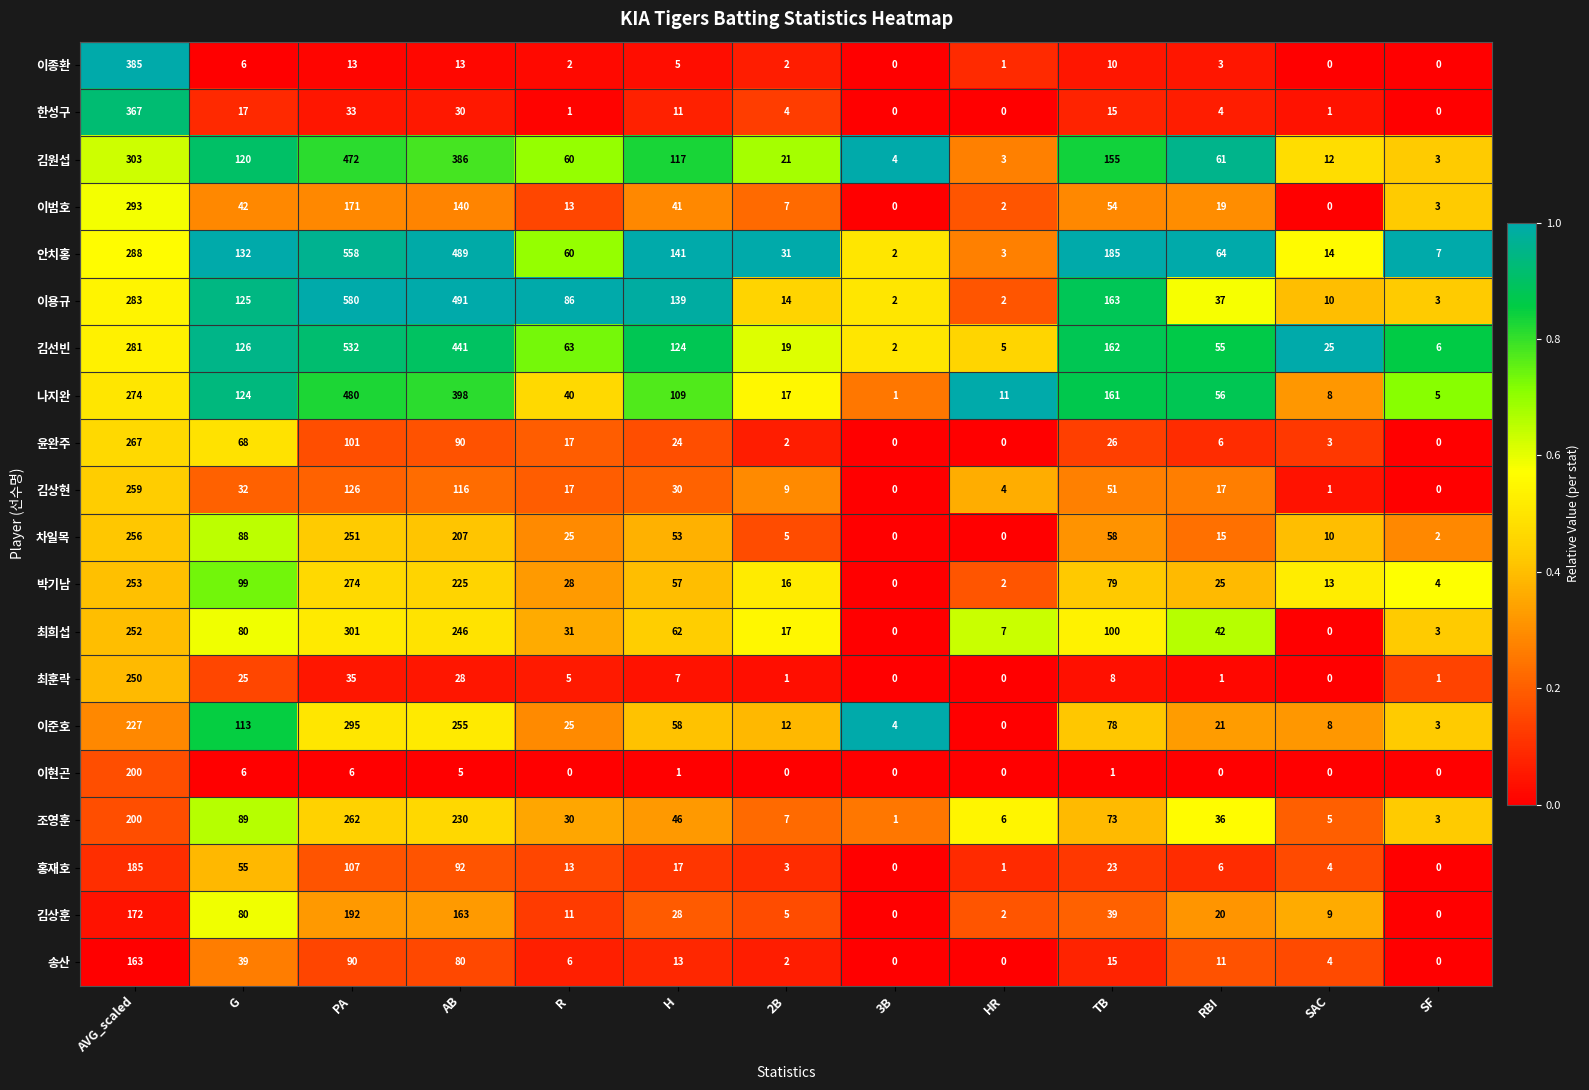

At which category is the sum across all series the highest?

AVG_scaled